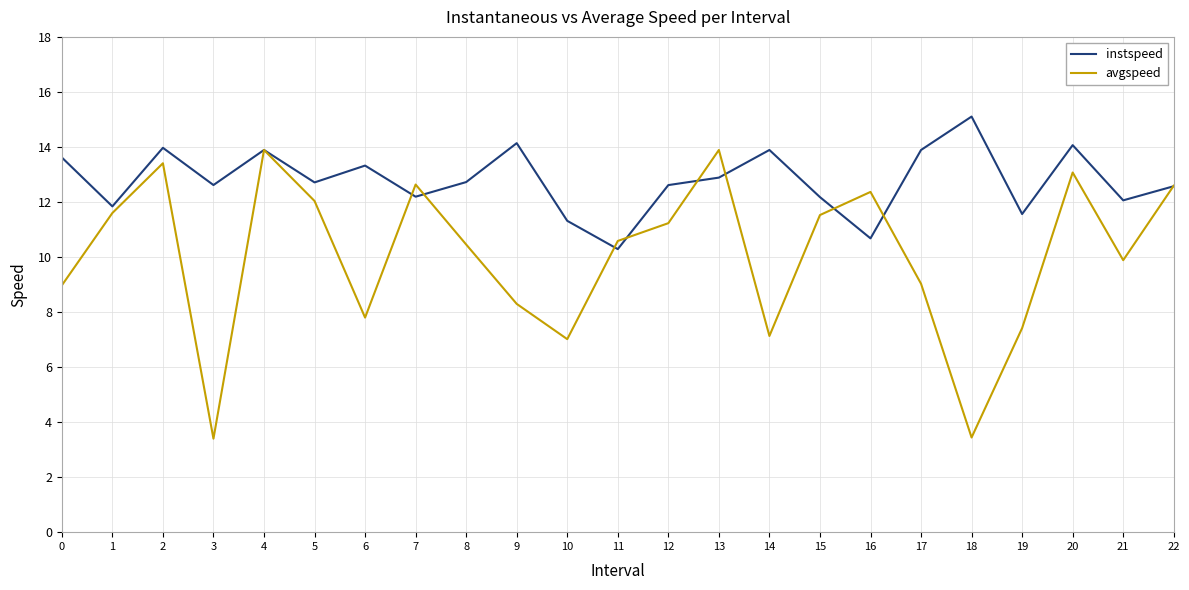

Between 3 and 4, which series saw the biggest shift?

avgspeed